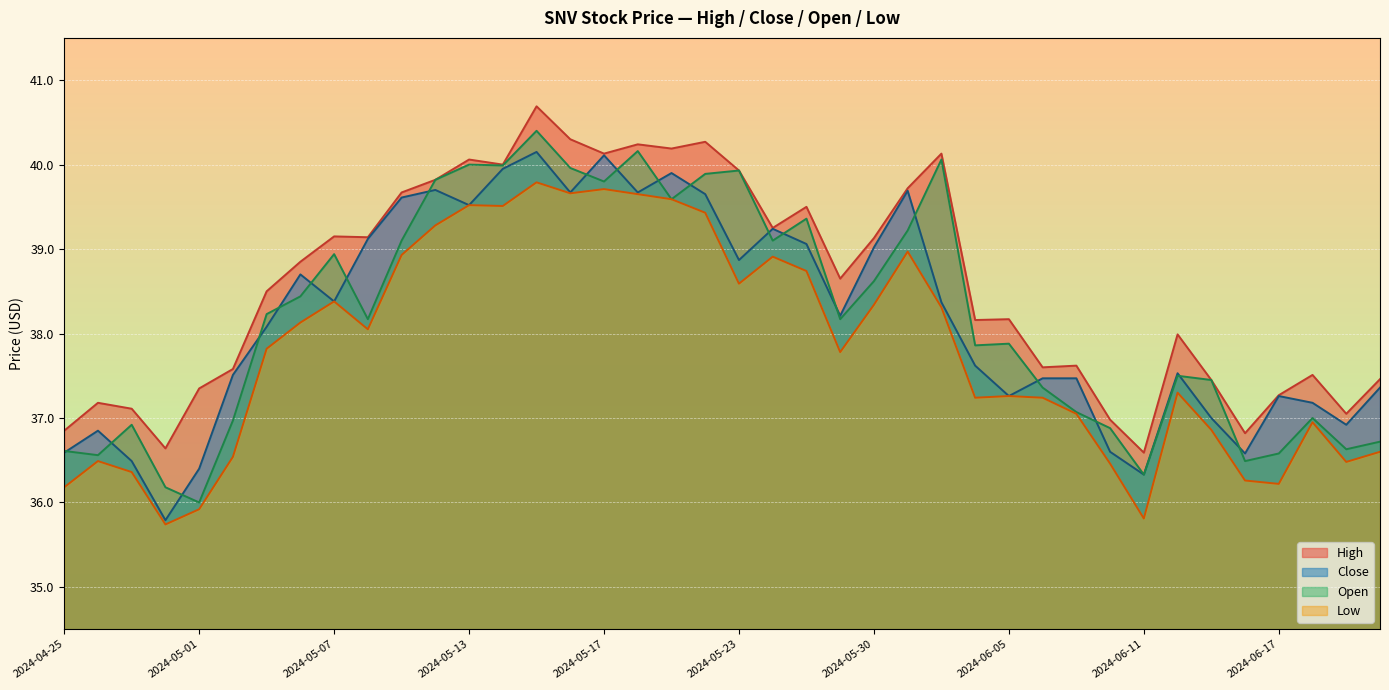

Is the value of High at 2024-06-11 greater than the value of Open at 2024-05-28?

No